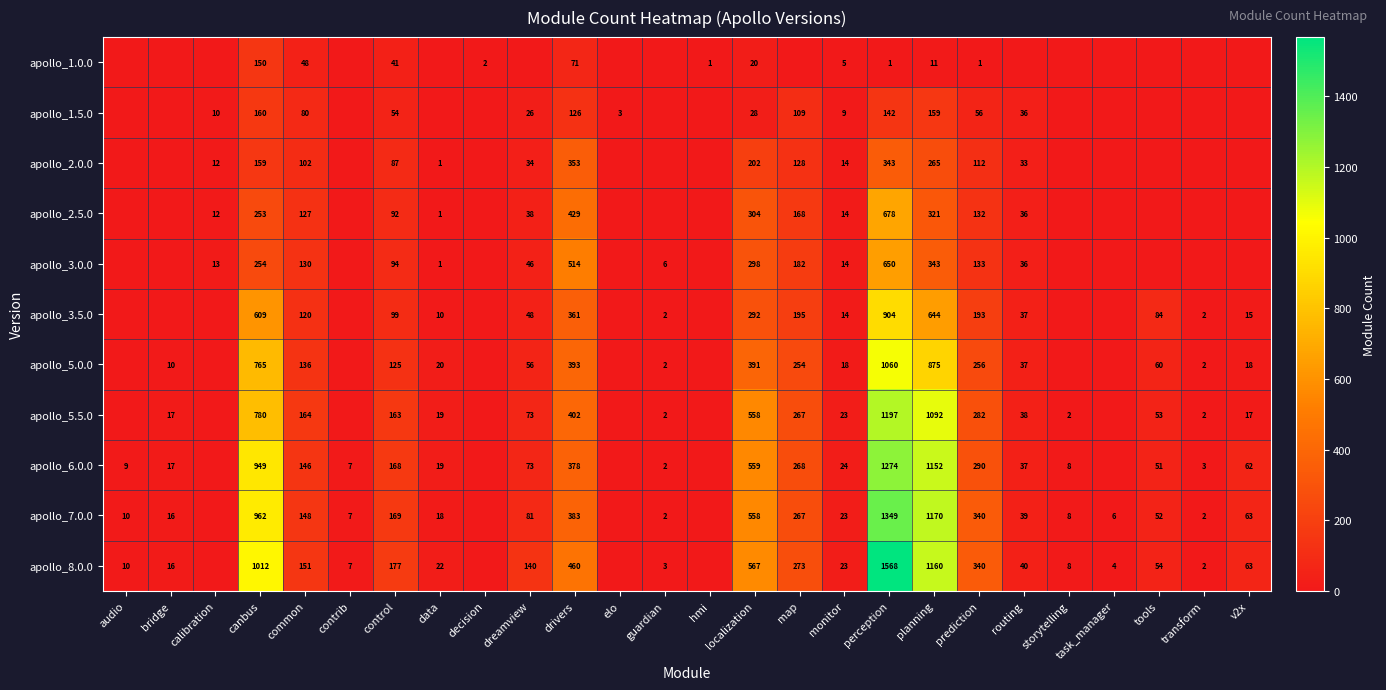

The value of apollo_6.0.0 at common is 146. True or false?

True